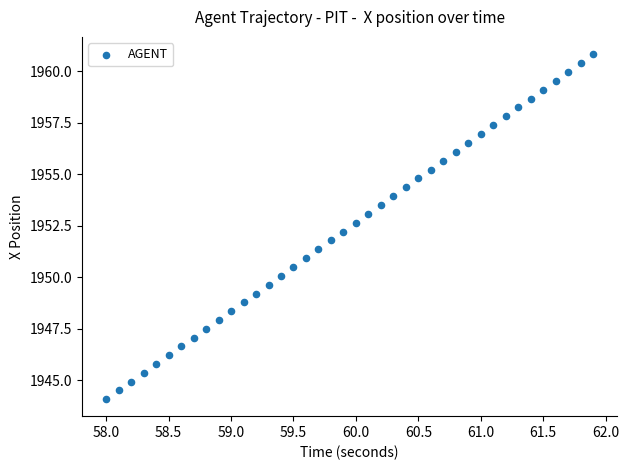

What is the range of X values (max minus min)?

3.9